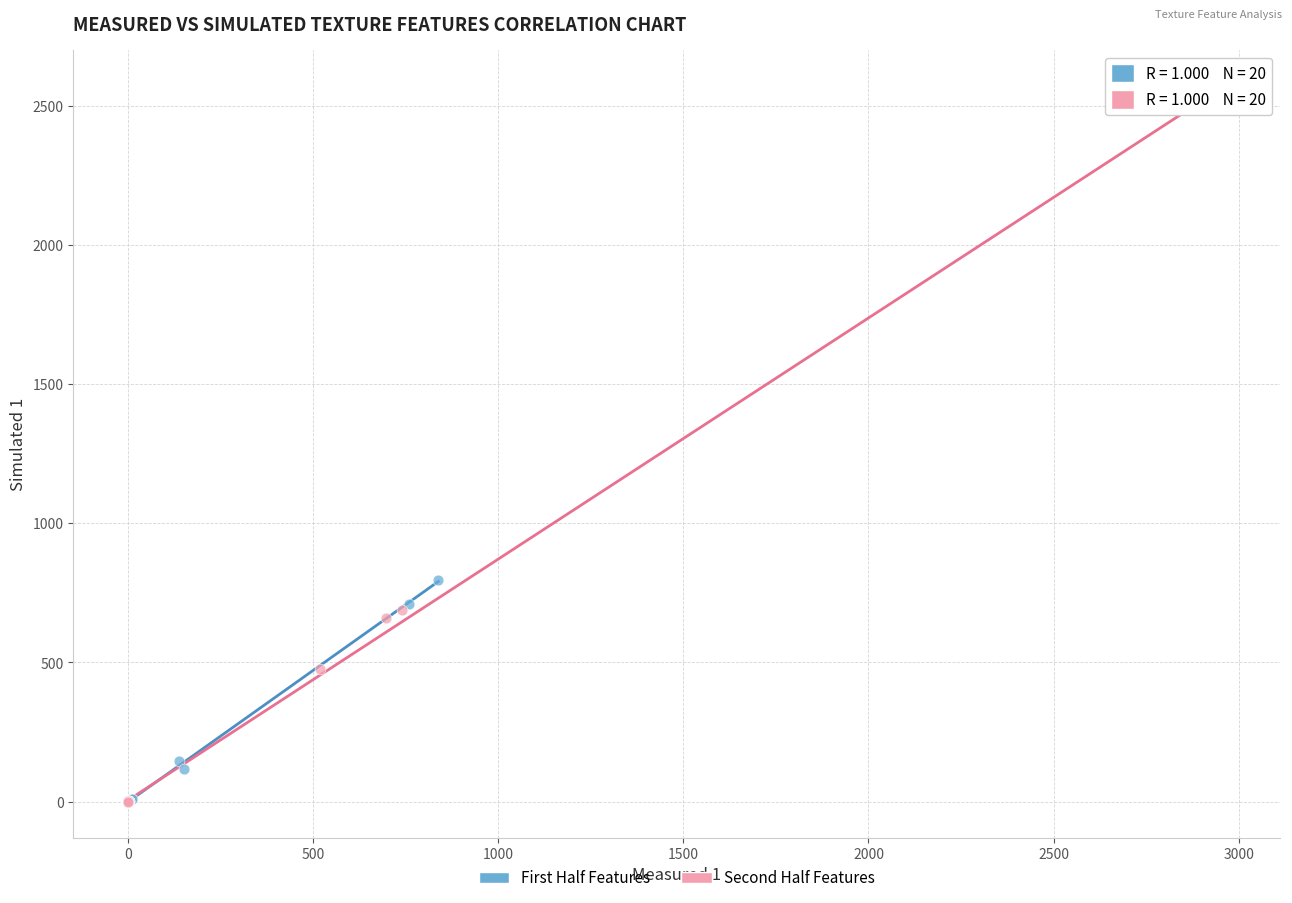

Which series contains the highest Y value?

Second Half Features